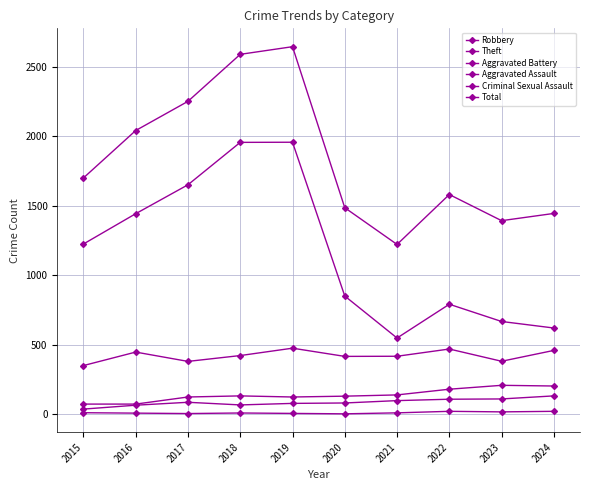

Where is the first local maximum for Total?

2019